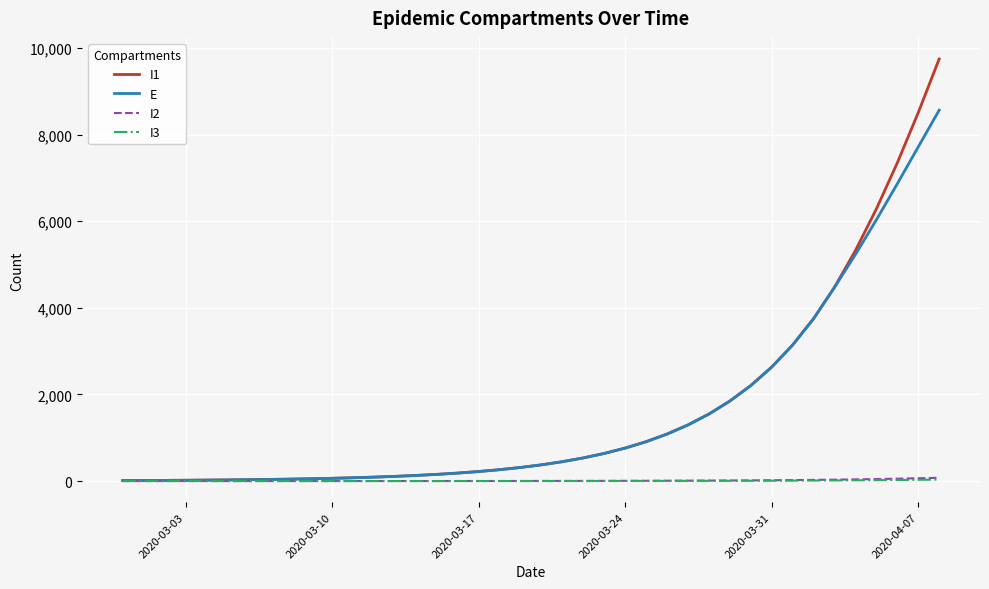

Which series has the widest spread of values?

I1